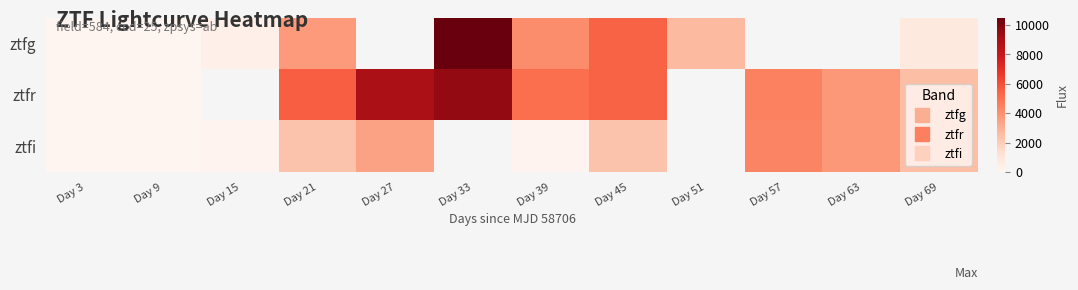

What is the difference between the ztfr values at Day 21 and Day 63?

1834.1